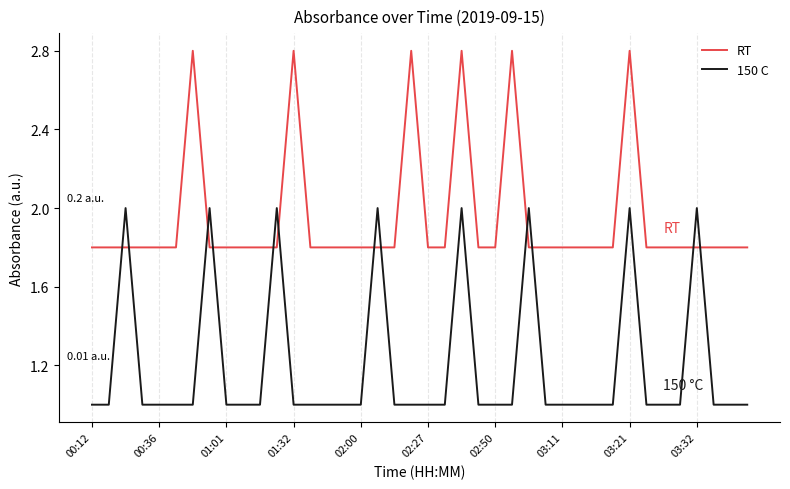

List the series in order of their peak value, highest first.

RT, 150 C